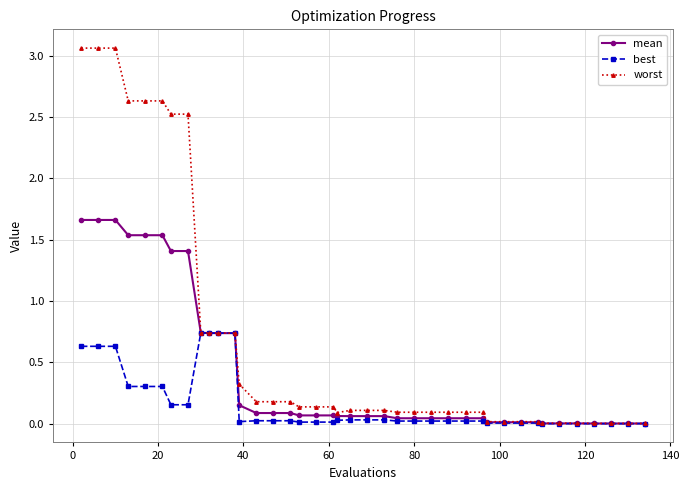

At how many categories does at least one series exceed 1?

8